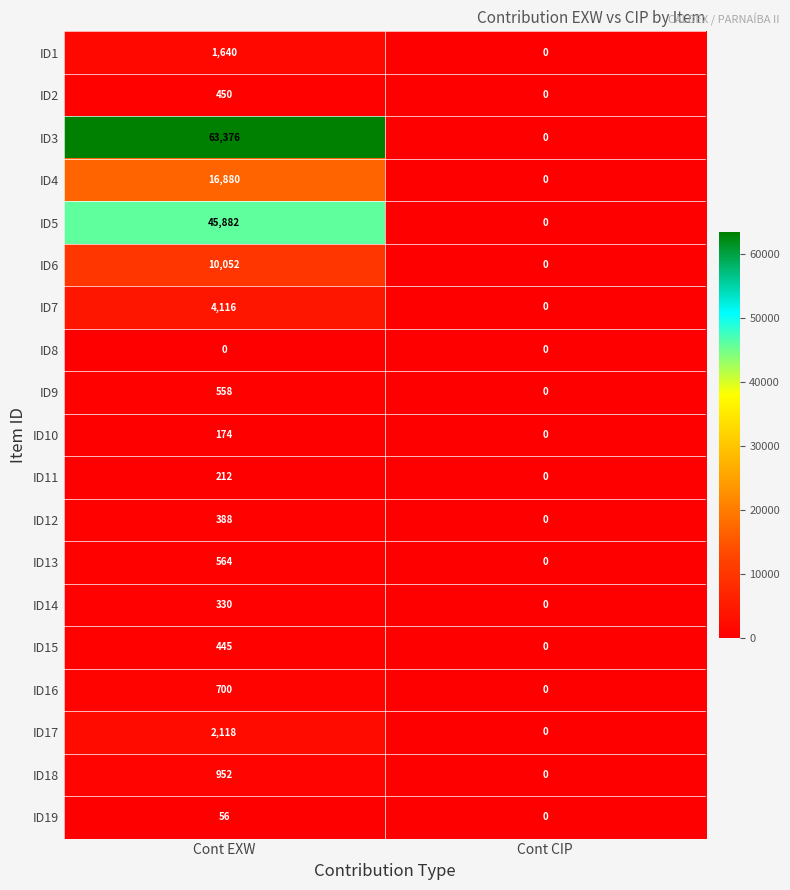

True or false: ID7 has a value of 0 at Cont CIP.

True